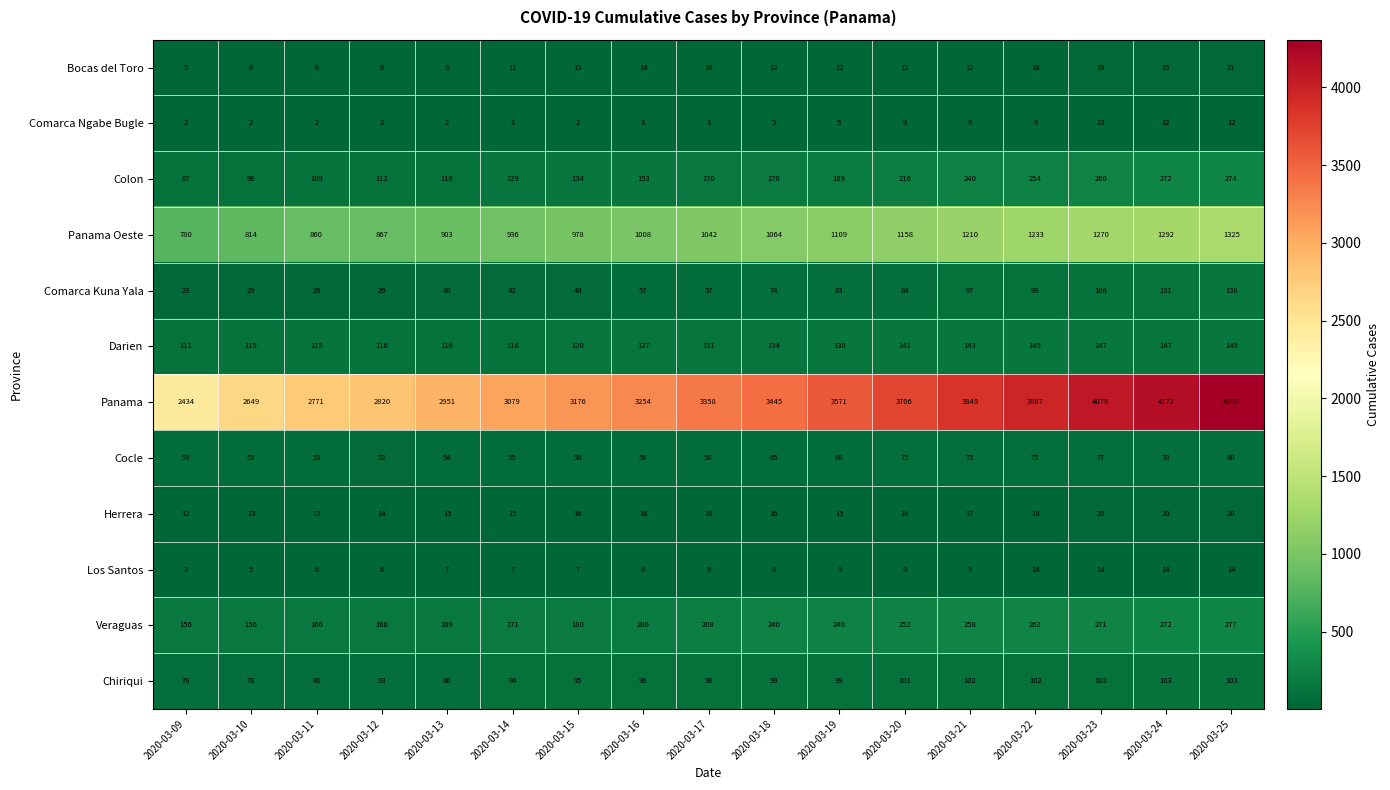

At which label does Bocas del Toro first exceed 12?

2020-03-15